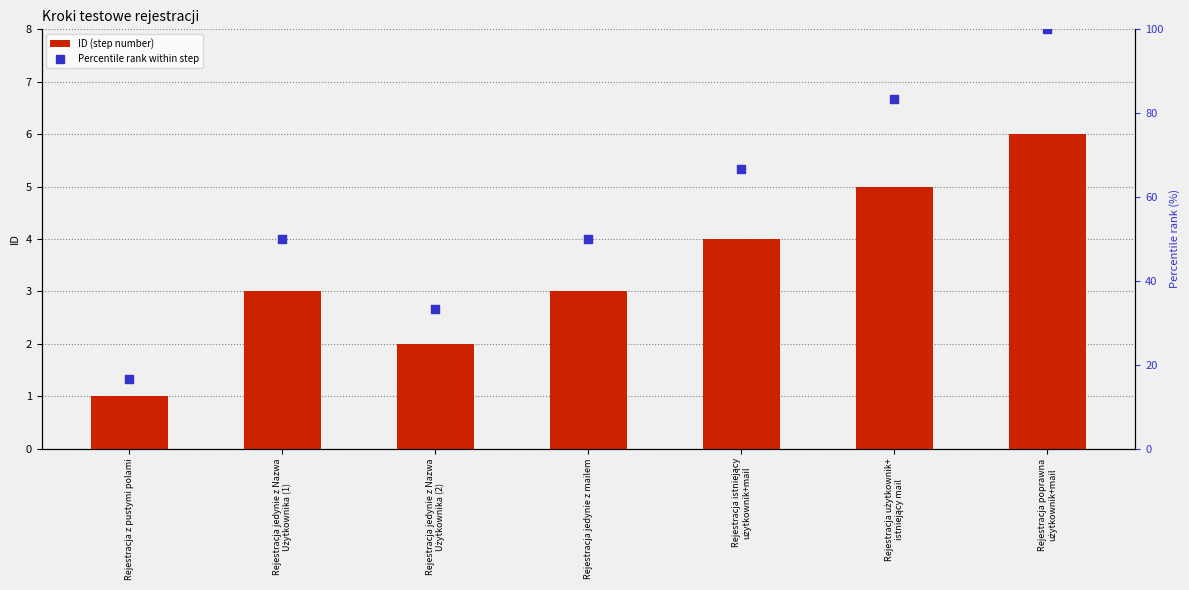

What is the total value across all series at Rejestracja użytkownik+
istniejący mail?

88.3